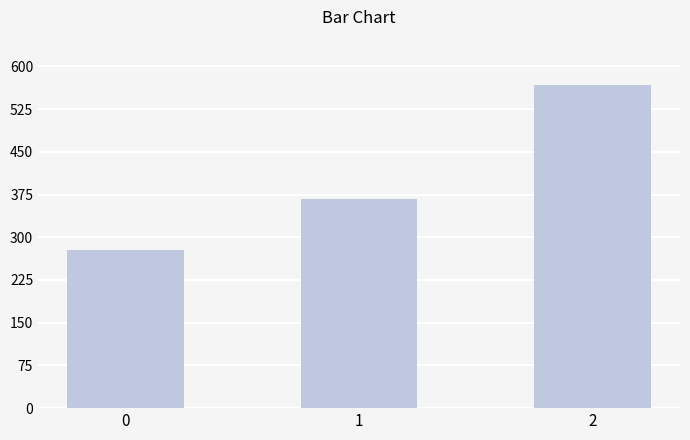

Are the bars horizontal?

No